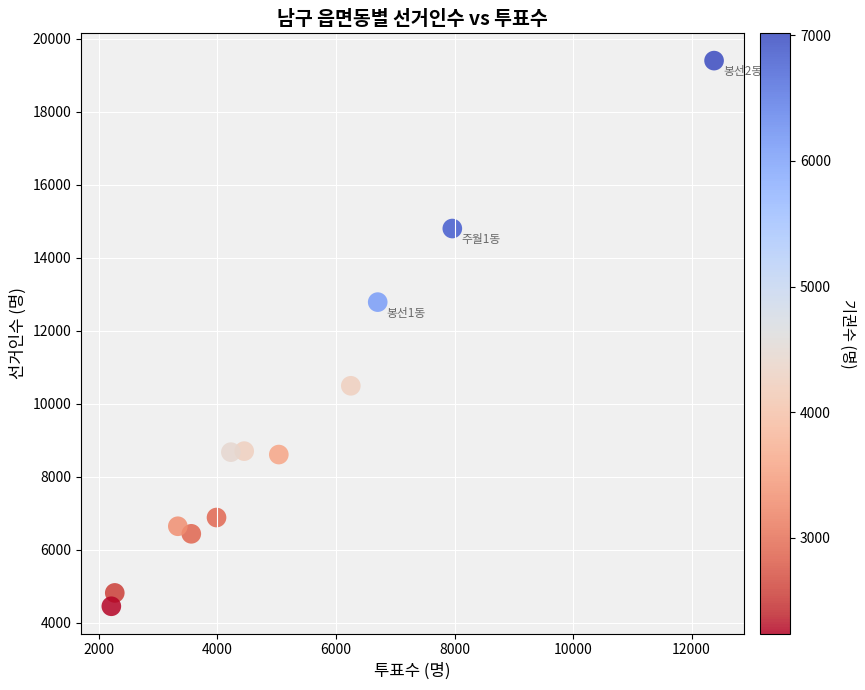

What is the average Y value?

9386